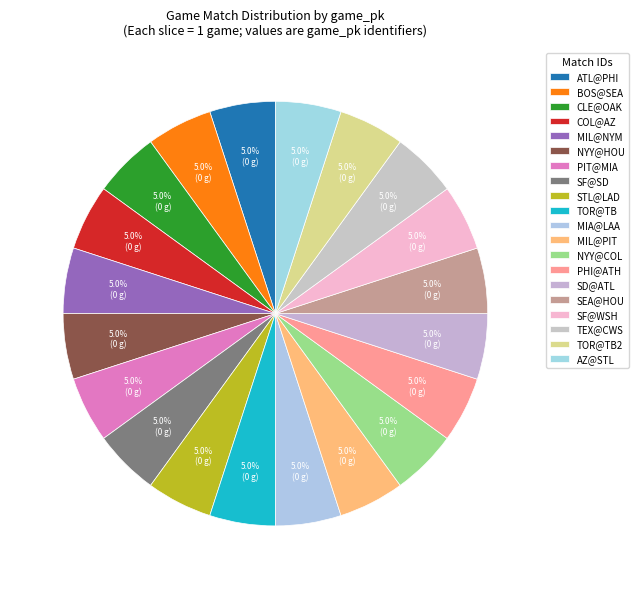

How many segments does this pie chart have?

20